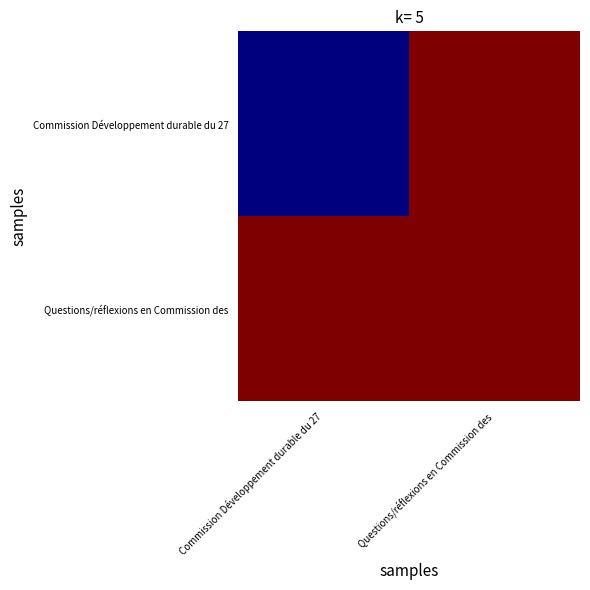

Rank the series at Questions/réflexions en Commission des from lowest to highest value.

Commission Développement durable du 27, Questions/réflexions en Commission des